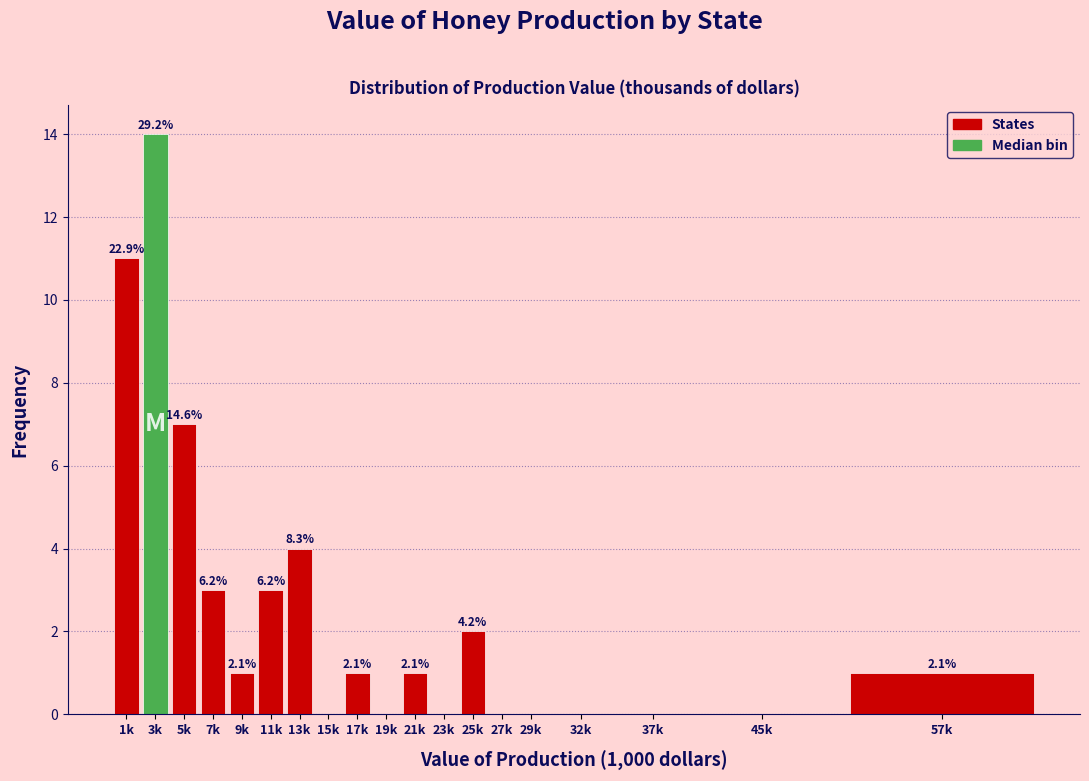

Are the bars horizontal?

No